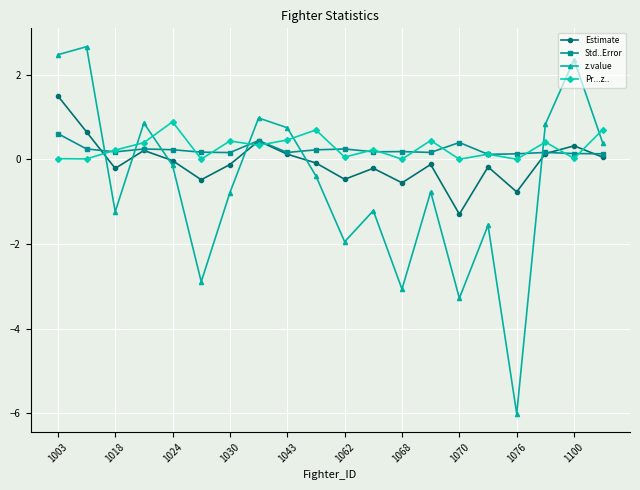

What is the value of the Std..Error point at the 12th from the left?

0.2